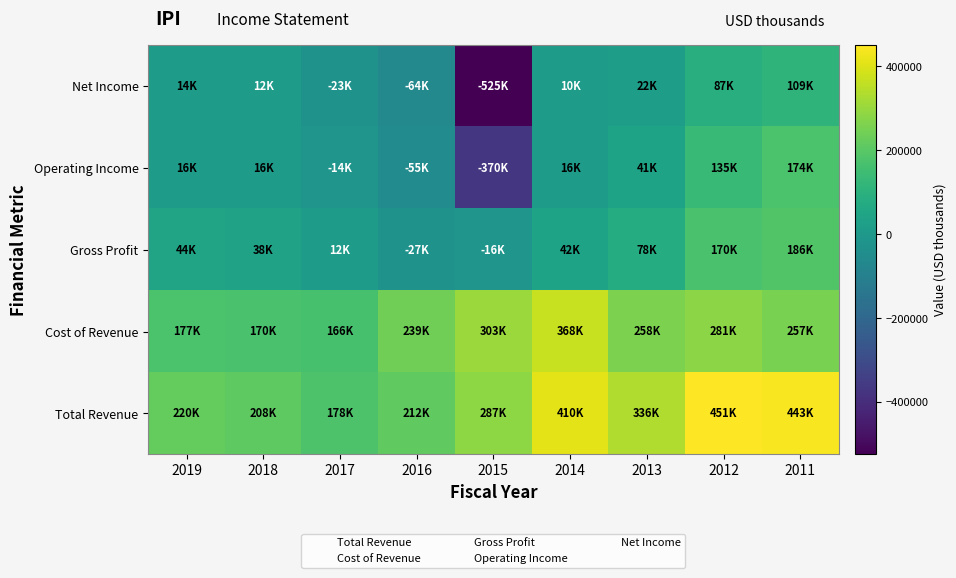

Reading left to right, what are all the values shown in this chart?

Total Revenue: 2019=220100	2018=208300	2017=177900	2016=212100	2015=287200	2014=410400	2013=336300	2012=451300	2011=443000
Cost of Revenue: 2019=176600	2018=170000	2017=166000	2016=238900	2015=302700	2014=368400	2013=258400	2012=281200	2011=256700
Gross Profit: 2019=43500	2018=38300	2017=11900	2016=-26800	2015=-15500	2014=42000	2013=77900	2012=170100	2011=186200
Operating Income: 2019=16400	2018=15500	2017=-14100	2016=-55300	2015=-369800	2014=15800	2013=40800	2012=135400	2011=173900
Net Income: 2019=13600	2018=11800	2017=-22600	2016=-64200	2015=-524800	2014=9800	2013=22300	2012=87400	2011=109400